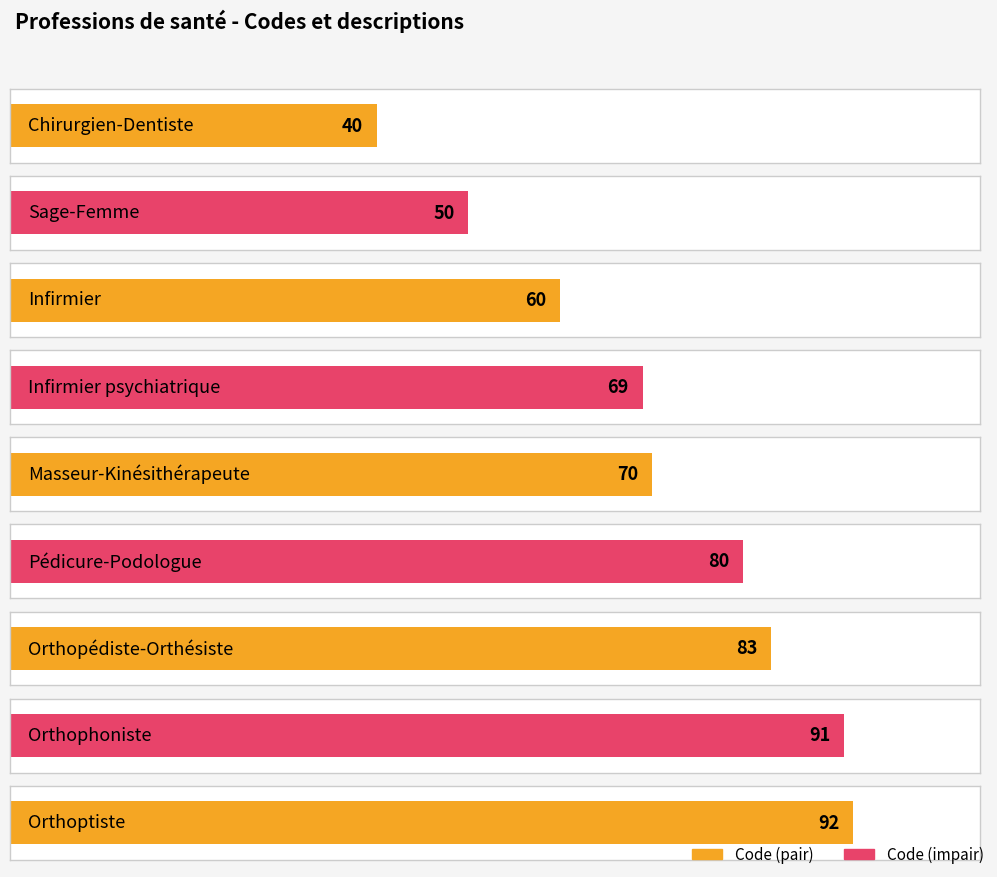

Between Infirmier and Orthoptiste, which is larger?

Orthoptiste